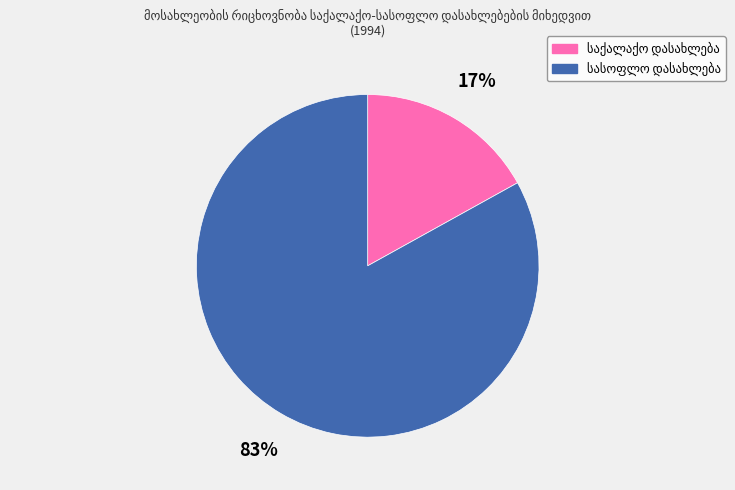

Is there a majority slice in this chart?

Yes